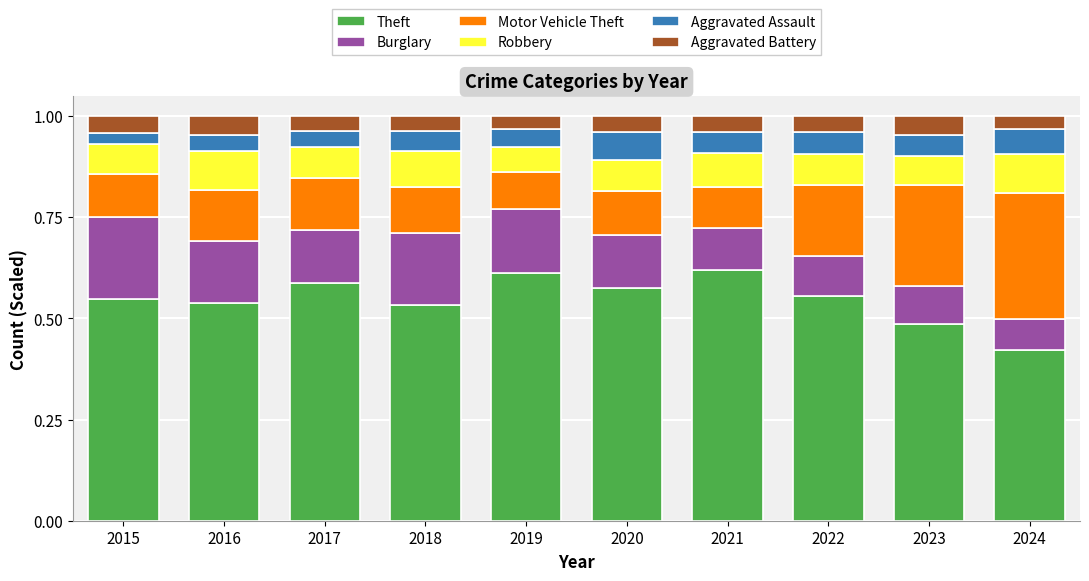

What is the total value across all series at 2022?

1.0